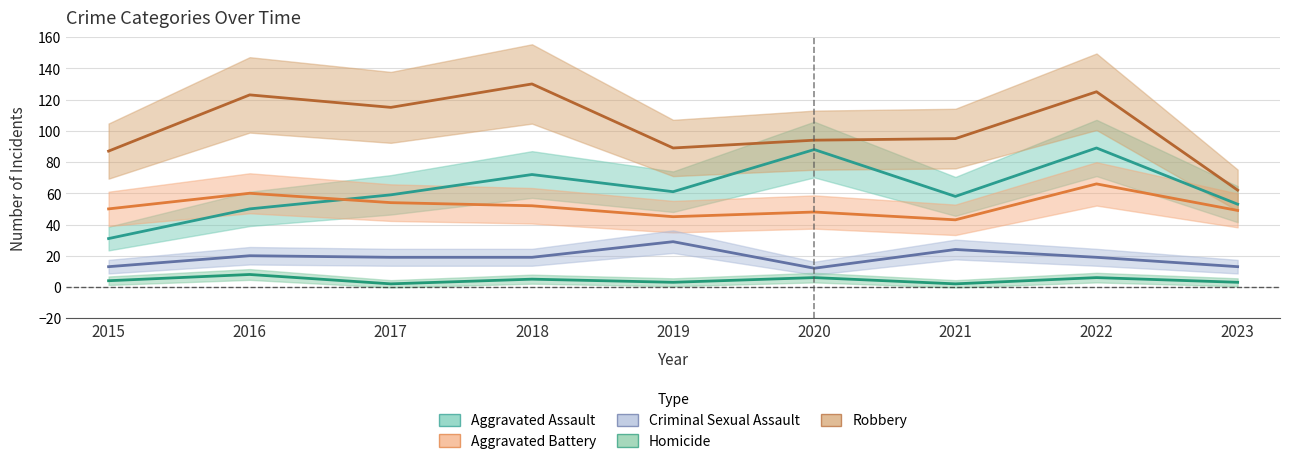

True or false: Robbery and Homicide cross at least once.

False